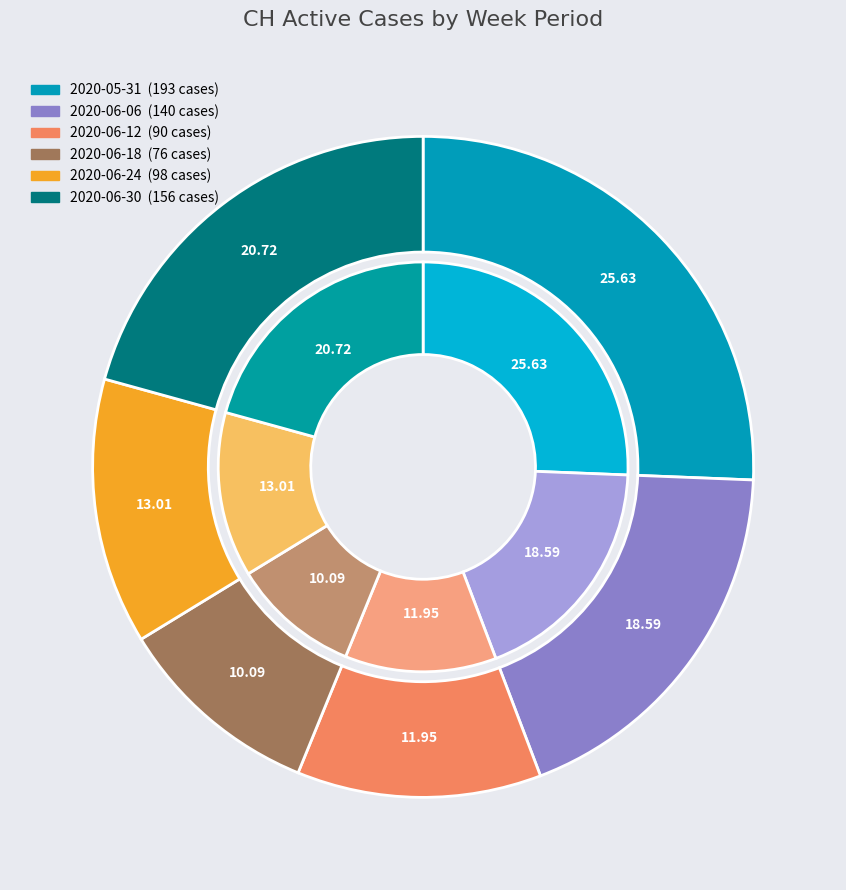

Is there a majority slice in this chart?

No